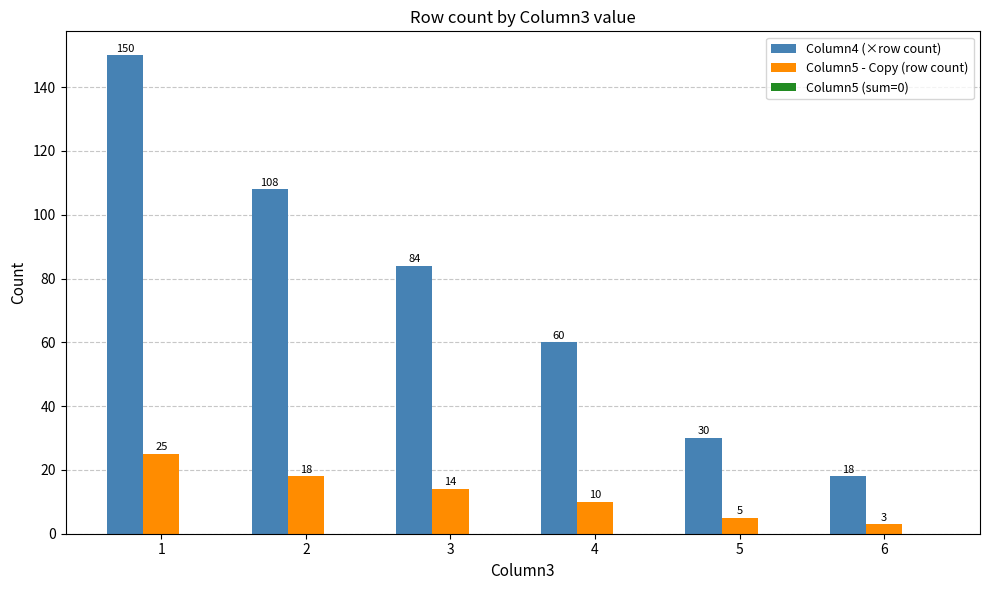

What is the spread (max minus min) of values at 5?

25